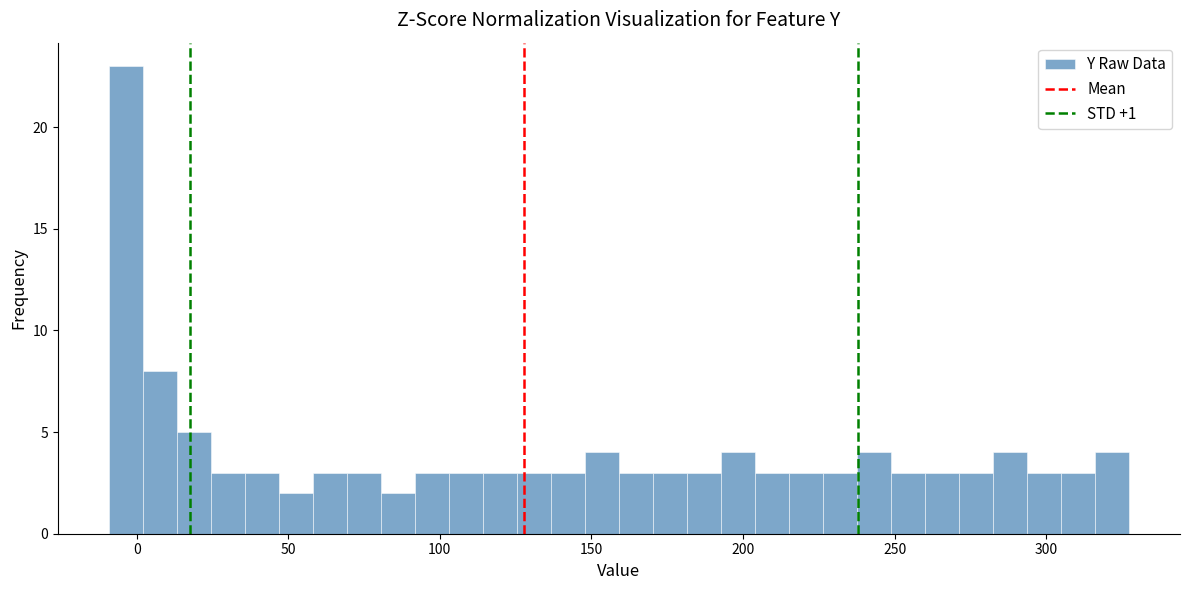

Read against the x-axis, roughly where is the centre of the tallest bar?

-5